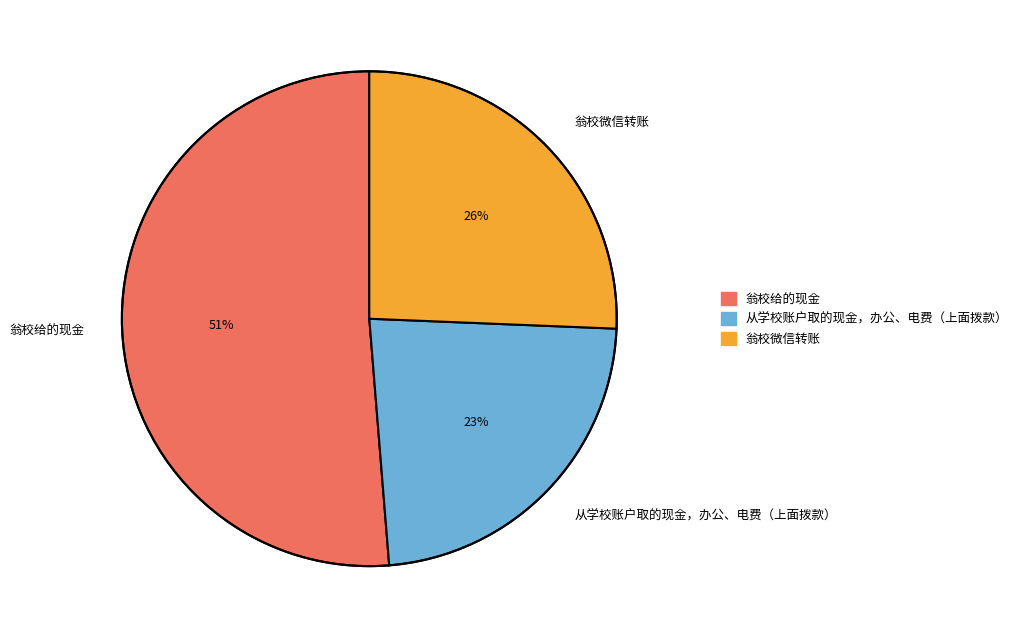

Is it true that 翁校给的现金 is 65% of the pie?

False